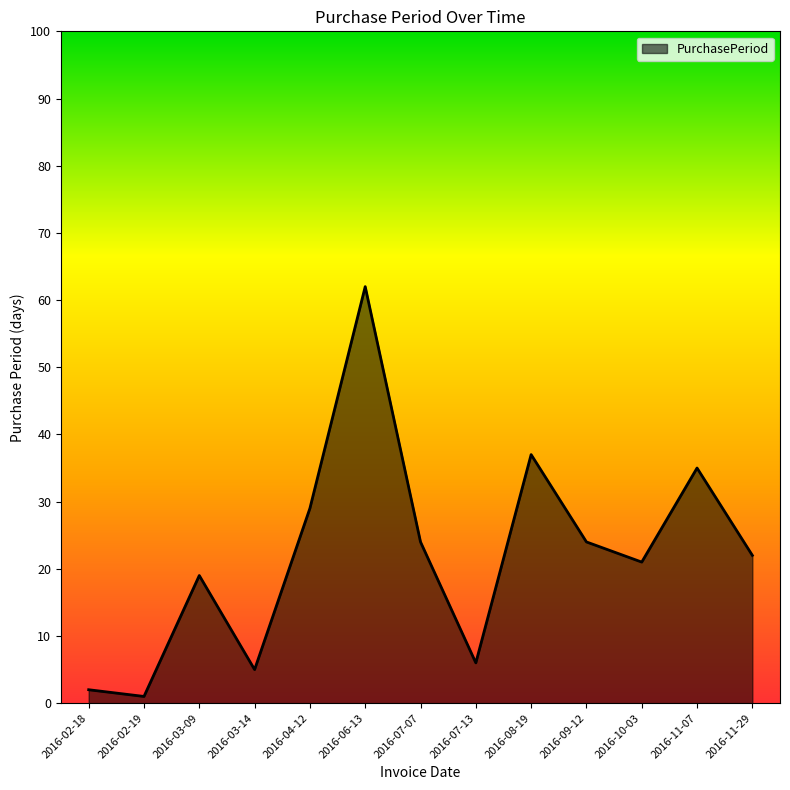

At which category does the data reach its first local peak?

2016-03-09